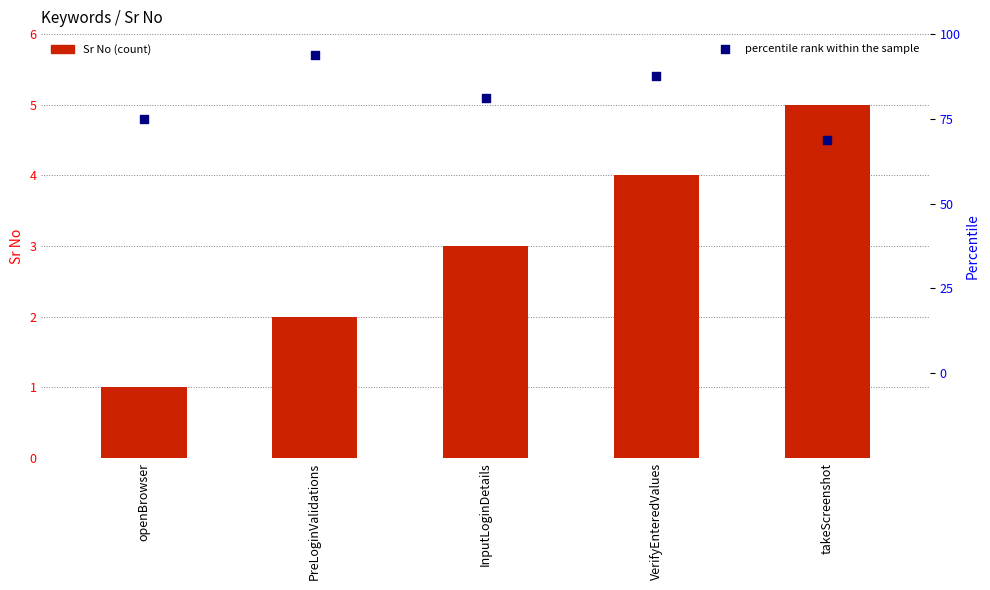

Which series reaches the maximum Y coordinate?

percentile rank within the sample